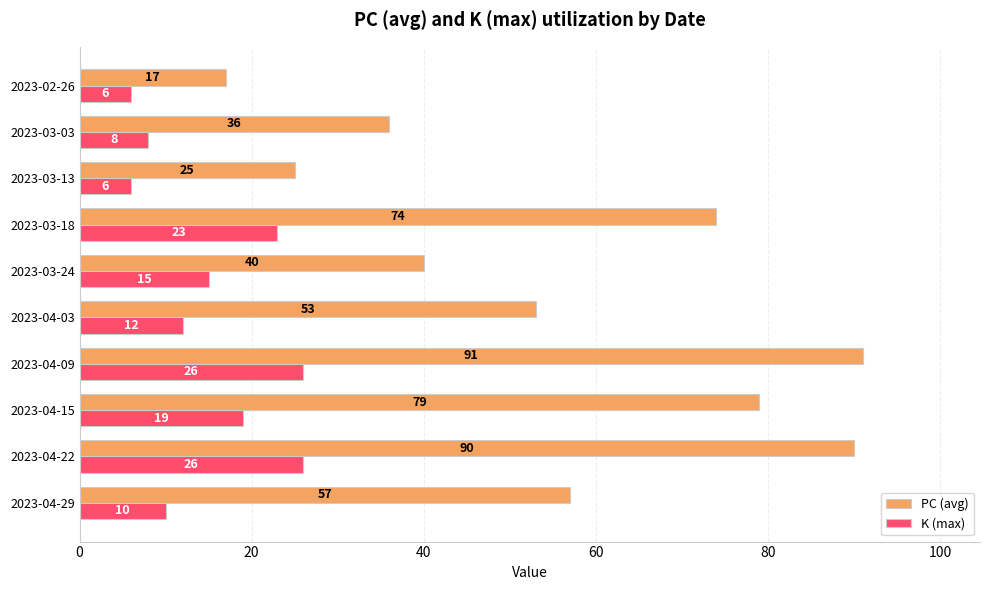

Which series has the largest range (max minus min)?

PC (avg)